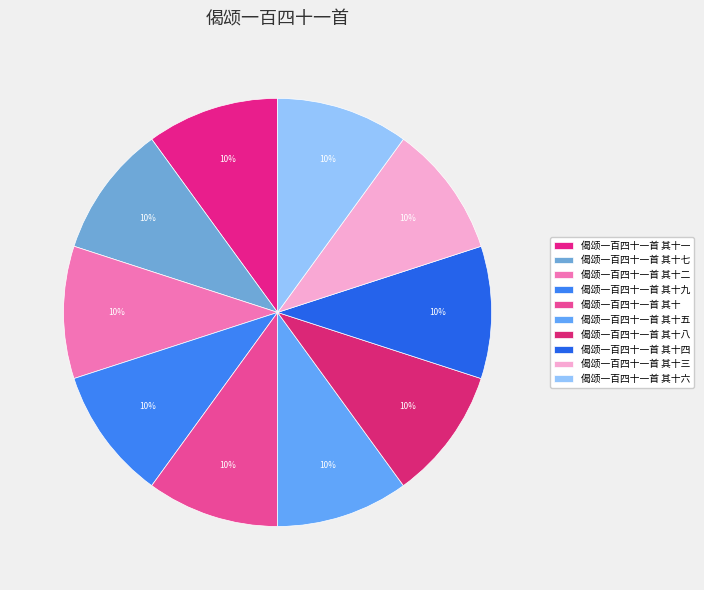

To the nearest percent, what is the average slice percentage?

10%